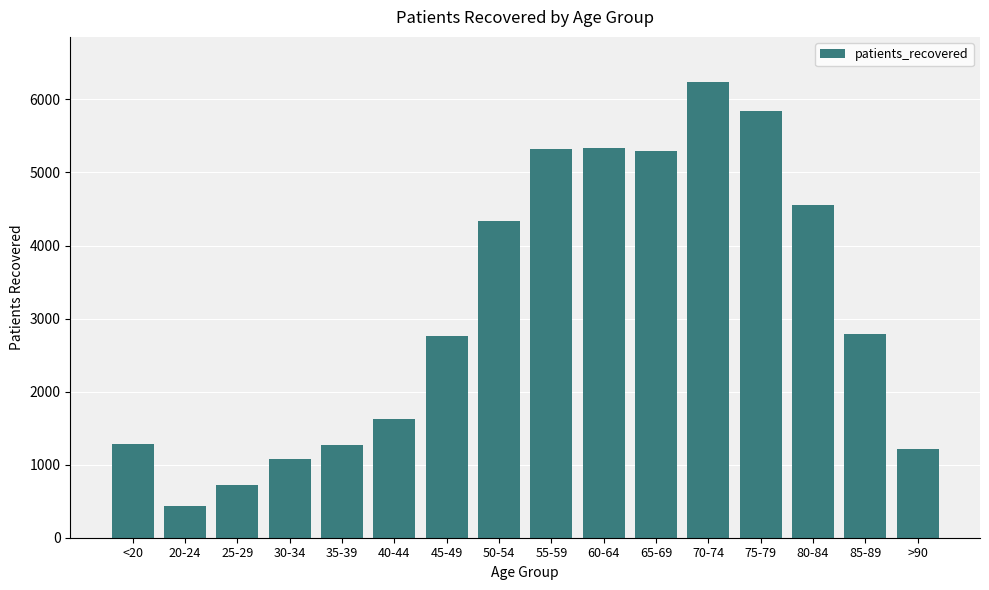

How many data points are less than 2783?

8